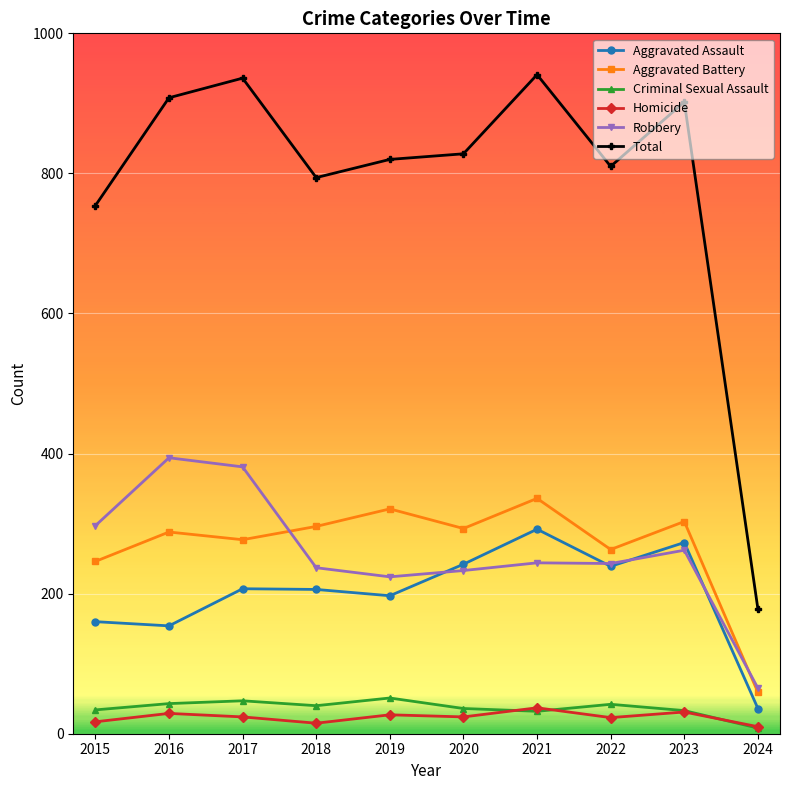

What is the lowest value of the Aggravated Assault series?

36